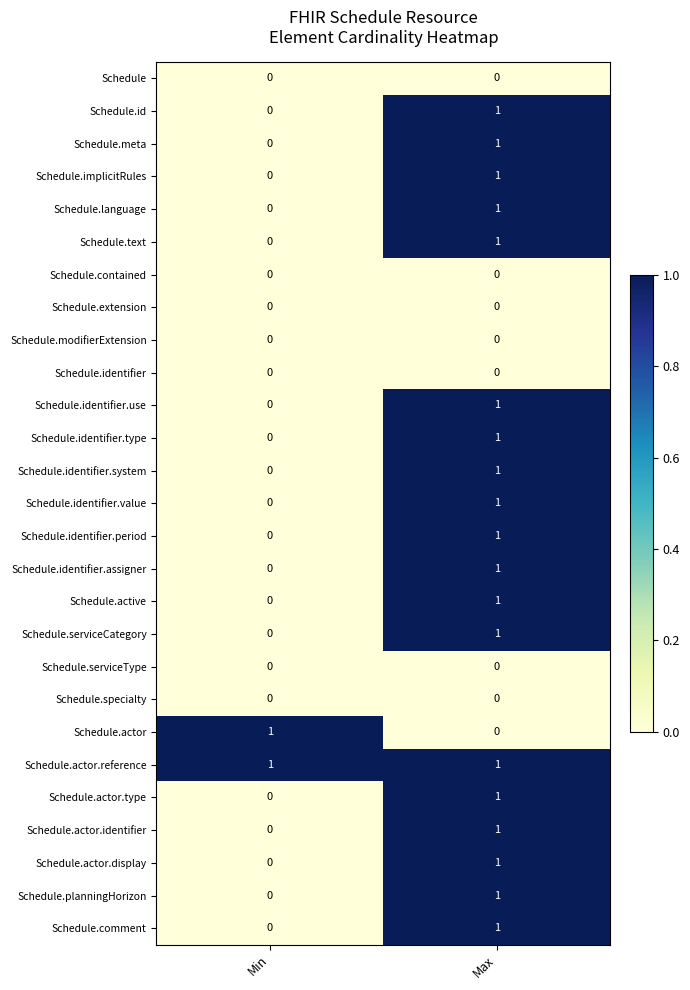

What is the total value across all series at Max?

19